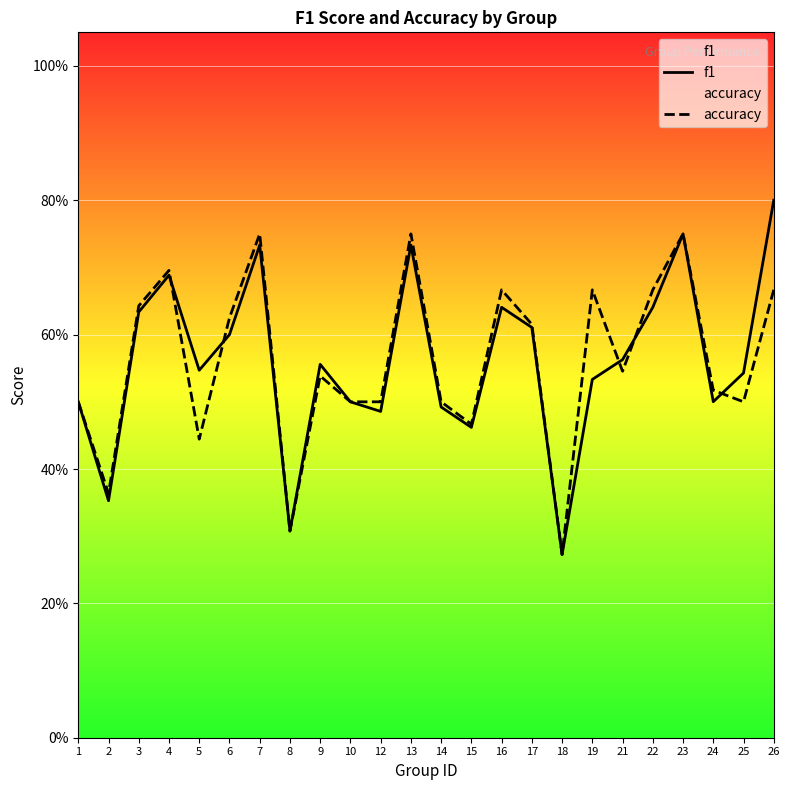

Reading left to right, extract all data points from this chart.

f1: 1=0.5	2=0.4	3=0.6	4=0.7	5=0.5	6=0.6	7=0.7	8=0.3	9=0.6	10=0.5	12=0.5	13=0.7	14=0.5	15=0.5	16=0.6	17=0.6	18=0.3	19=0.5	21=0.6	22=0.6	23=0.8	24=0.5	25=0.5	26=0.8
accuracy: 1=0.5	2=0.4	3=0.6	4=0.7	5=0.4	6=0.6	7=0.8	8=0.3	9=0.5	10=0.5	12=0.5	13=0.8	14=0.5	15=0.5	16=0.7	17=0.6	18=0.3	19=0.7	21=0.5	22=0.7	23=0.8	24=0.5	25=0.5	26=0.7